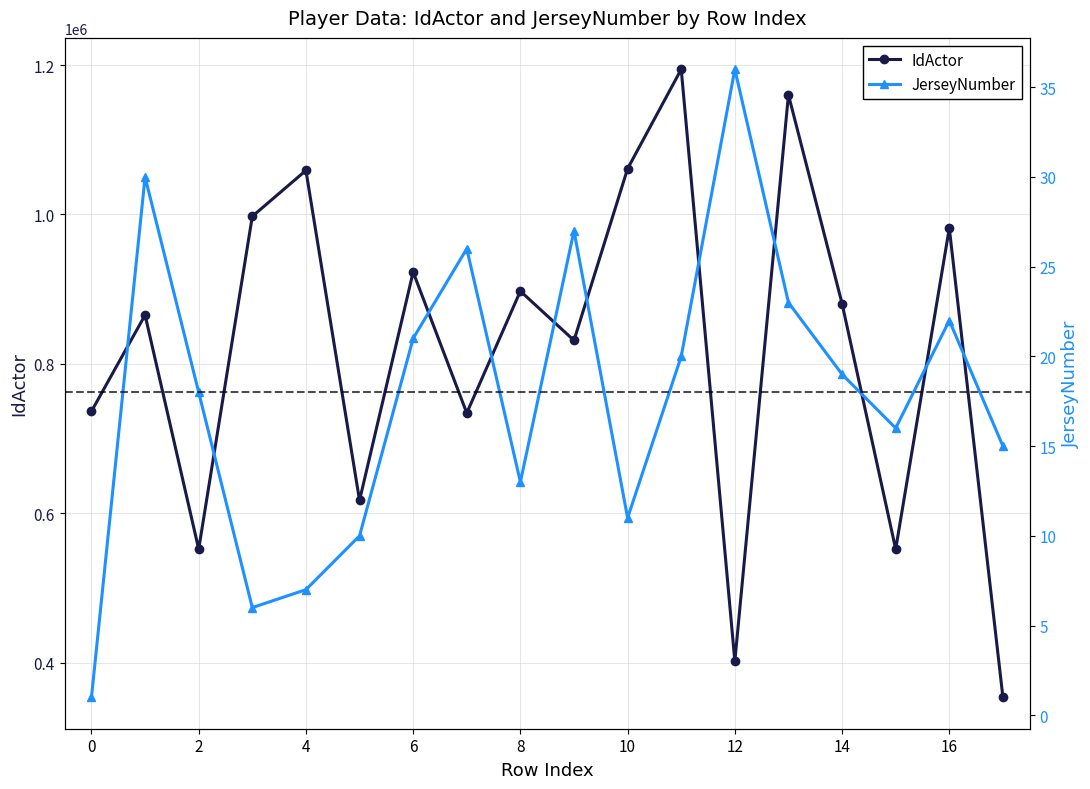

List the series in order of their peak value, highest first.

IdActor, JerseyNumber